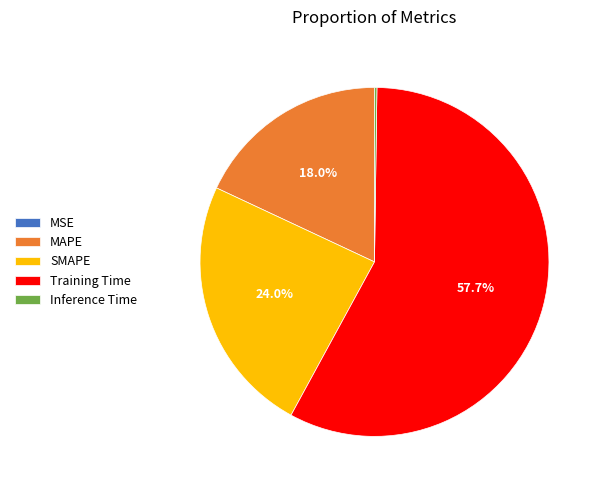

What portion of the pie excludes MAPE?

82.0%